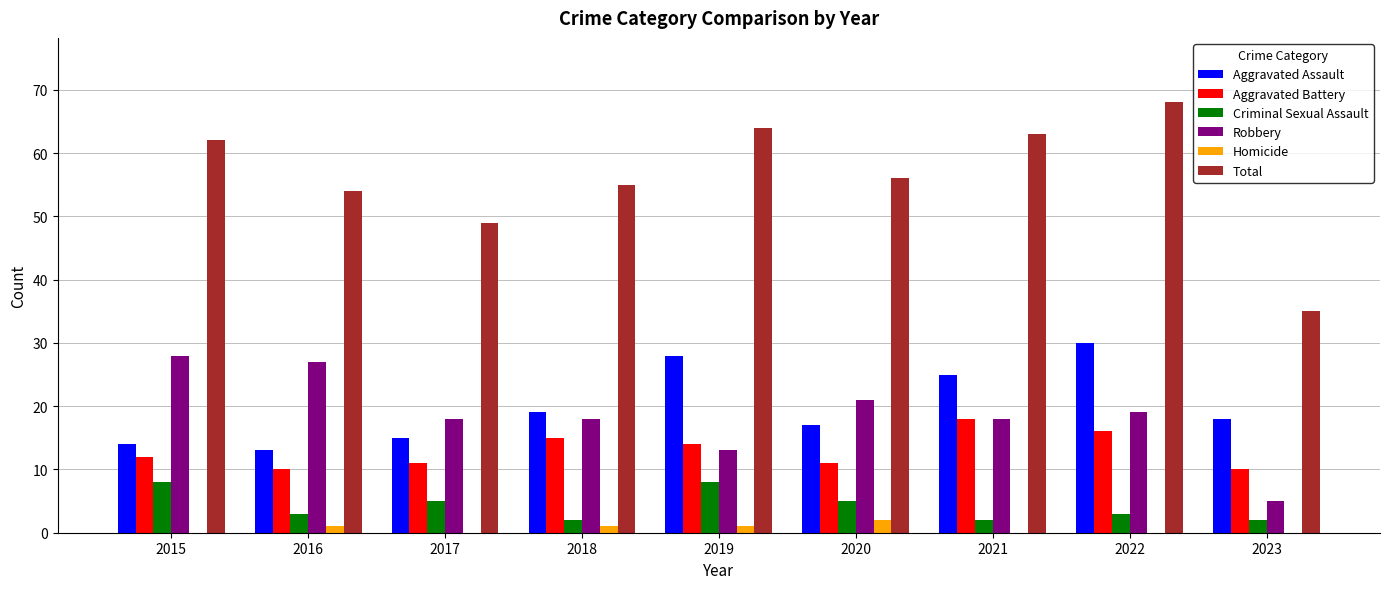

Which series has the widest spread of values?

Total